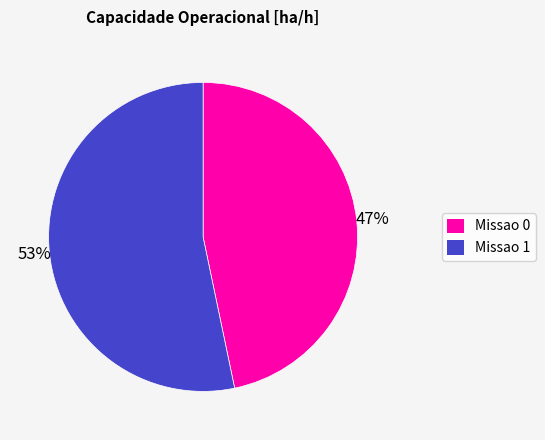

Rank the categories by value from lowest to highest.

Missao 0, Missao 1